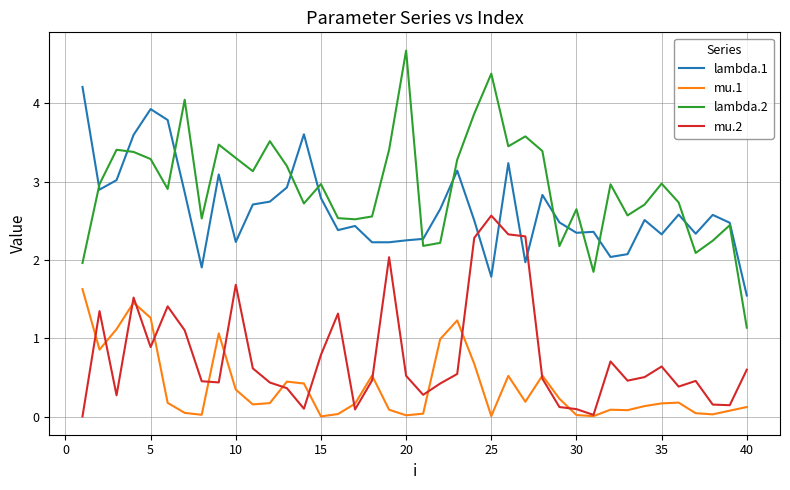

Does the chart have visible grid lines?

Yes